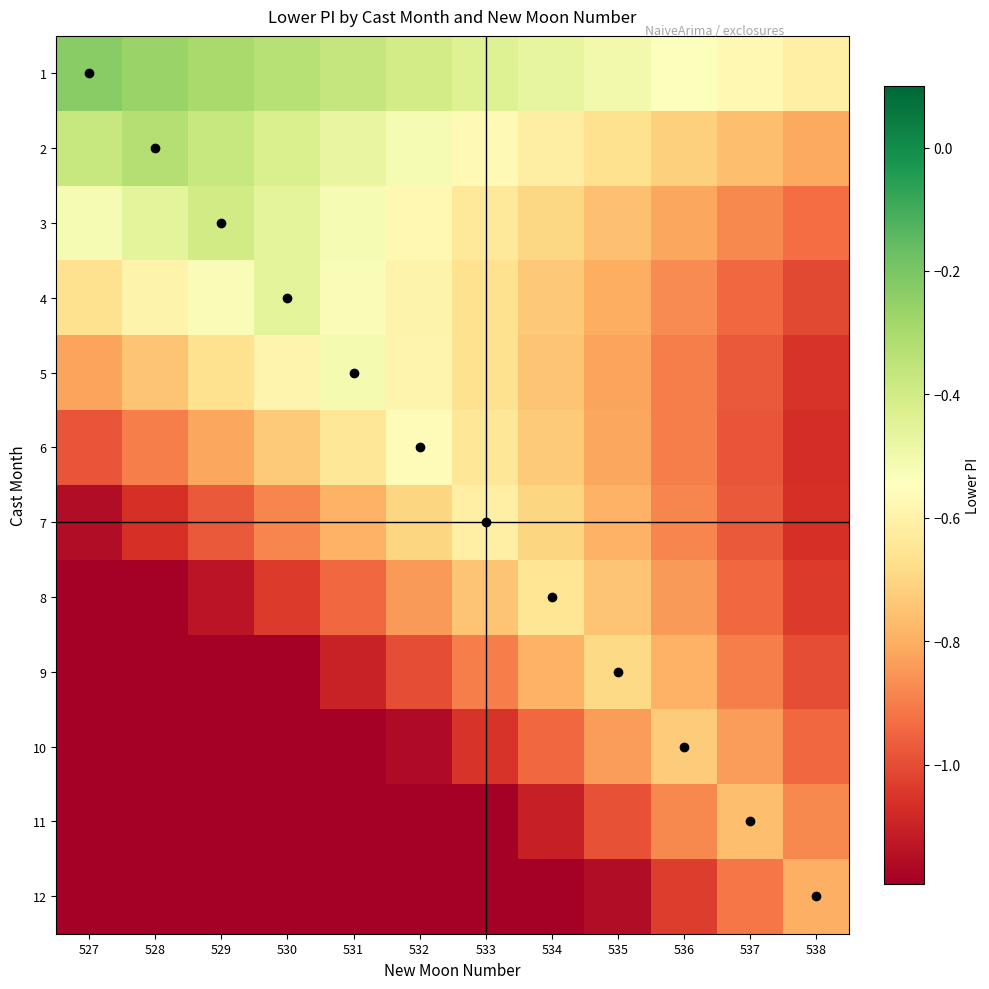

Reading right to left, what are all the values shown in this chart?

1: 538=-0.6	537=-0.6	536=-0.5	535=-0.5	534=-0.5	533=-0.4	532=-0.4	531=-0.4	530=-0.3	529=-0.3	528=-0.3	527=-0.2
2: 538=-0.8	537=-0.8	536=-0.7	535=-0.7	534=-0.6	533=-0.6	532=-0.5	531=-0.5	530=-0.4	529=-0.4	528=-0.3	527=-0.4
3: 538=-0.9	537=-0.9	536=-0.8	535=-0.8	534=-0.7	533=-0.6	532=-0.6	531=-0.5	530=-0.5	529=-0.4	528=-0.5	527=-0.5
4: 538=-1.0	537=-0.9	536=-0.9	535=-0.8	534=-0.7	533=-0.7	532=-0.6	531=-0.5	530=-0.5	529=-0.5	528=-0.6	527=-0.7
5: 538=-1.1	537=-1.0	536=-0.9	535=-0.8	534=-0.7	533=-0.7	532=-0.6	531=-0.5	530=-0.6	529=-0.7	528=-0.7	527=-0.8
6: 538=-1.1	537=-1.0	536=-0.9	535=-0.8	534=-0.7	533=-0.6	532=-0.6	531=-0.6	530=-0.7	529=-0.8	528=-0.9	527=-1.0
7: 538=-1.1	537=-1.0	536=-0.9	535=-0.8	534=-0.7	533=-0.6	532=-0.7	531=-0.8	530=-0.9	529=-1.0	528=-1.1	527=-1.2
8: 538=-1.0	537=-0.9	536=-0.8	535=-0.7	534=-0.6	533=-0.7	532=-0.8	531=-0.9	530=-1.0	529=-1.1	528=-1.2	527=-1.3
9: 538=-1.0	537=-0.9	536=-0.8	535=-0.7	534=-0.8	533=-0.9	532=-1.0	531=-1.1	530=-1.2	529=-1.3	528=-1.4	527=-1.5
10: 538=-0.9	537=-0.8	536=-0.7	535=-0.8	534=-0.9	533=-1.1	532=-1.2	531=-1.3	530=-1.4	529=-1.5	528=-1.6	527=-1.7
11: 538=-0.9	537=-0.8	536=-0.9	535=-1.0	534=-1.1	533=-1.2	532=-1.3	531=-1.4	530=-1.6	529=-1.7	528=-1.8	527=-1.9
12: 538=-0.8	537=-0.9	536=-1.0	535=-1.2	534=-1.3	533=-1.4	532=-1.5	531=-1.6	530=-1.7	529=-1.9	528=-2.0	527=-2.1